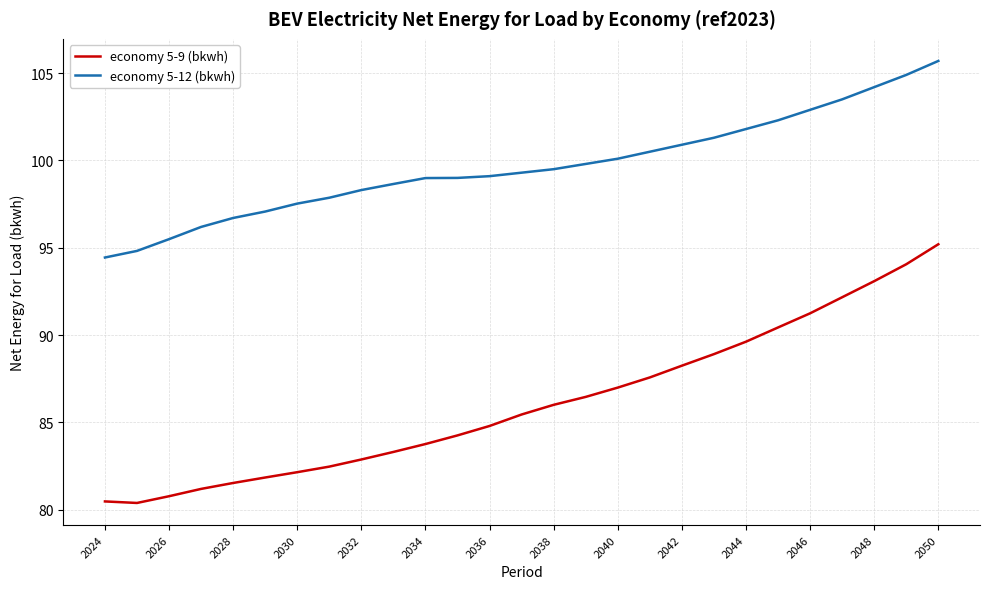

What is the average value of the economy 5-9 (bkwh) series?

86.1